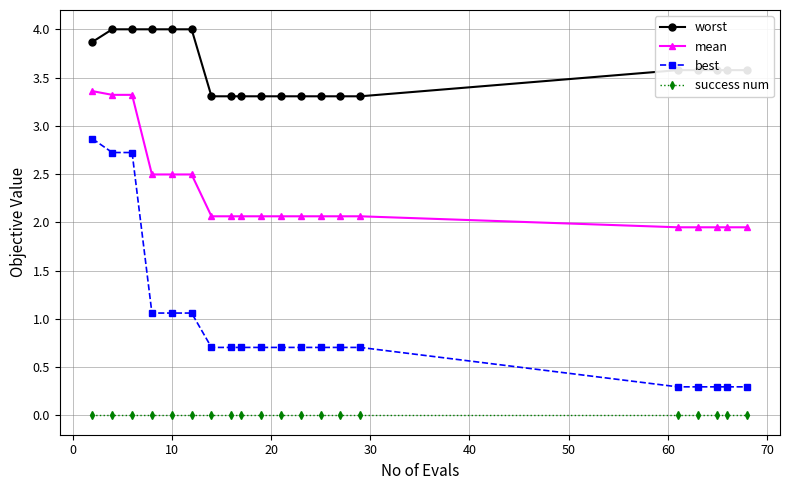

True or false: success num and worst cross at least once.

False